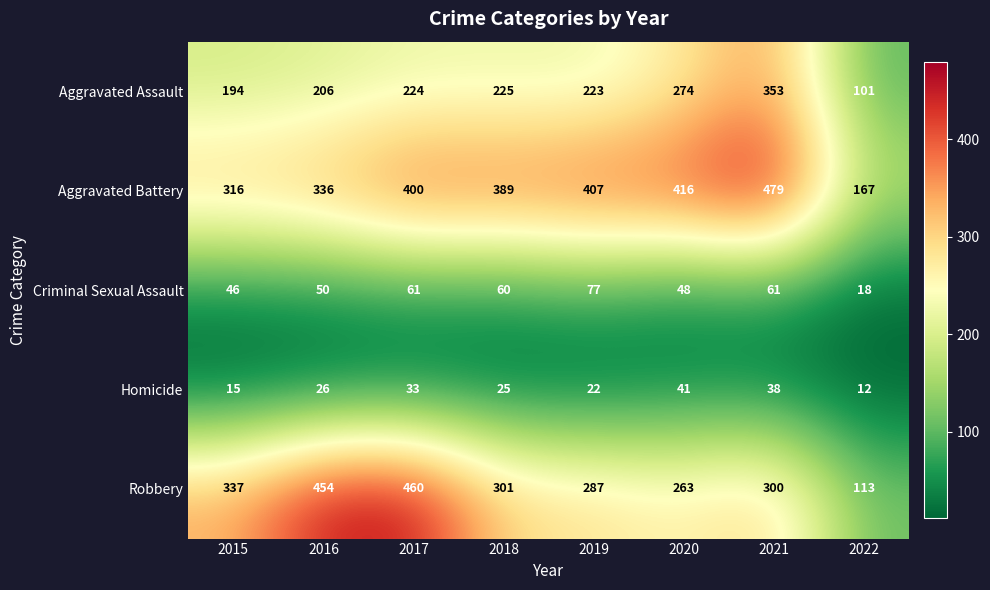

Between 2018 and 2020, which series saw the biggest shift?

Aggravated Assault